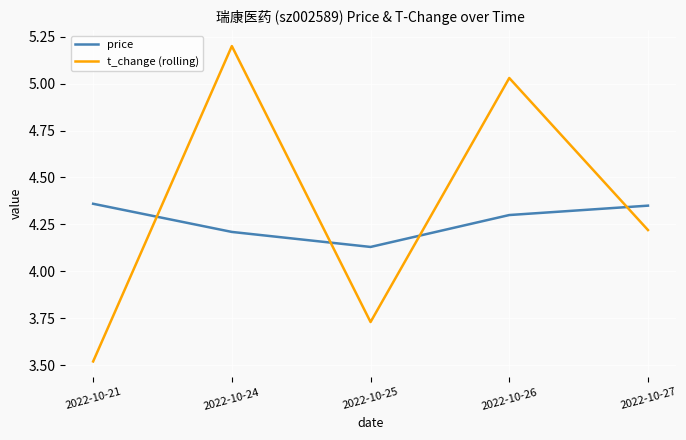

The value of price at 2022-10-27 is 1.8. True or false?

False